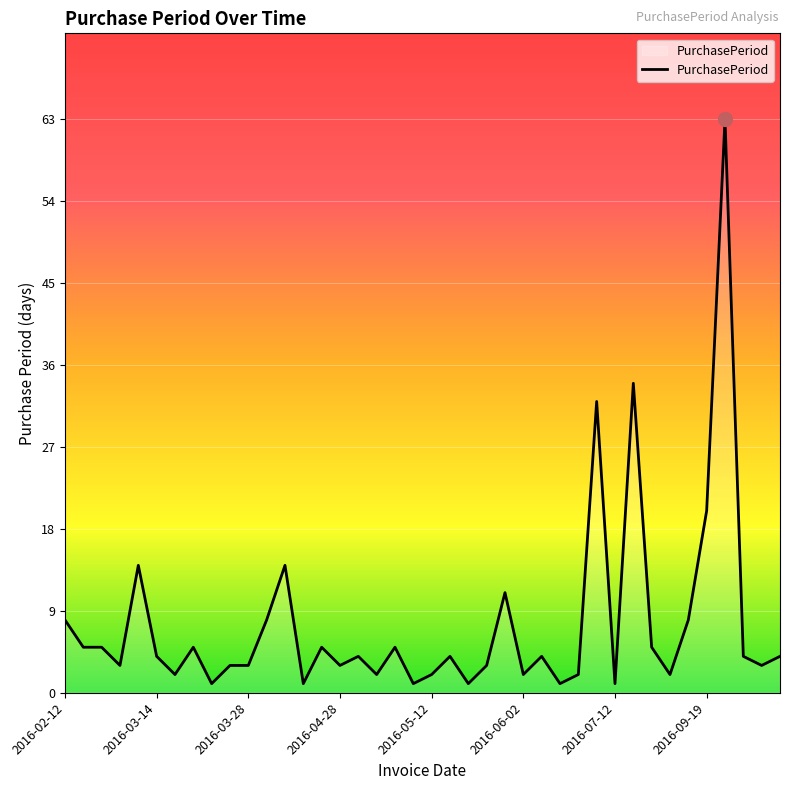

What is the difference between the maximum and minimum values?

62